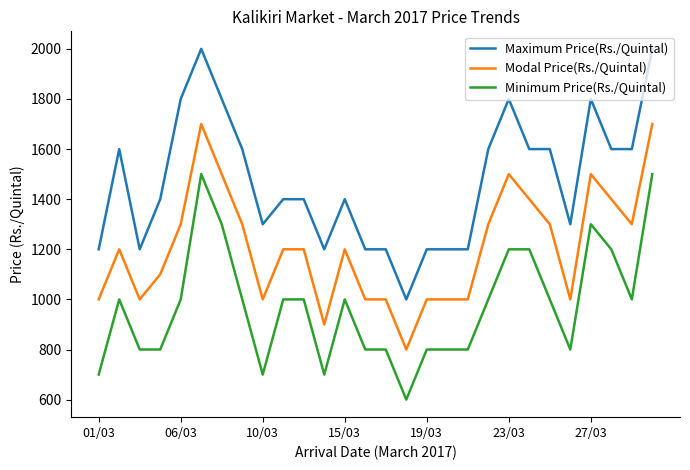

Which series has the largest total across all categories?

Maximum Price(Rs./Quintal)